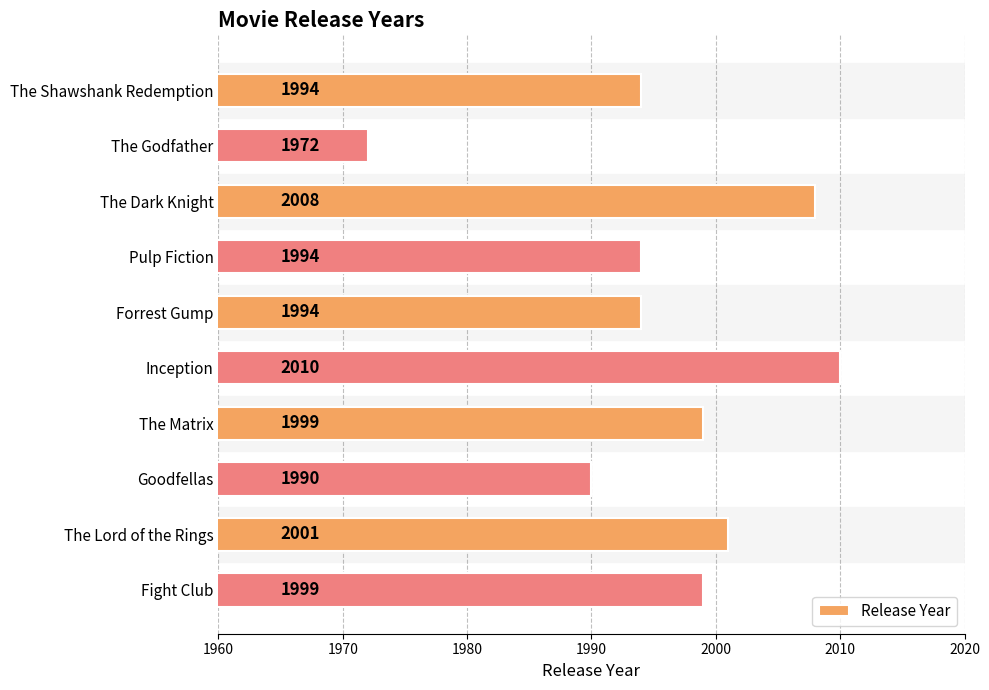

What is the ratio of the value at Forrest Gump to the value at Pulp Fiction?

1.0